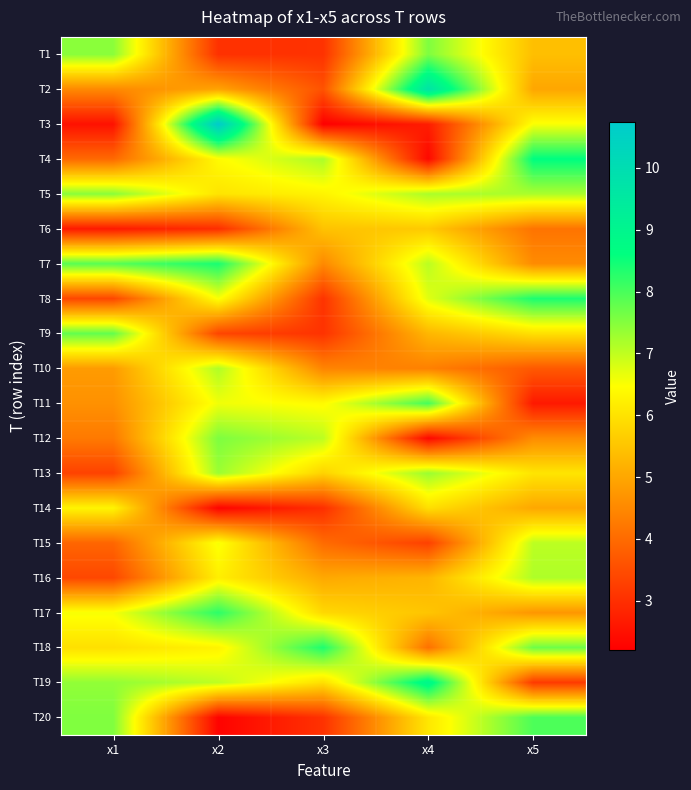

What is the difference between the highest and lowest values at x1?

5.4